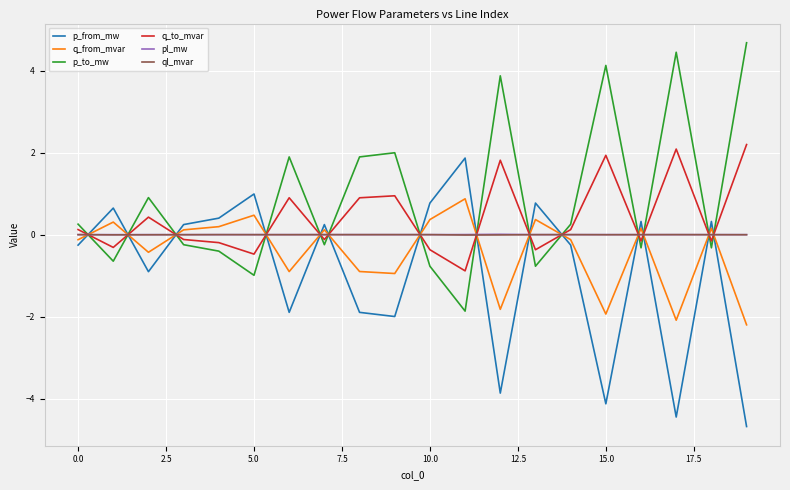

True or false: q_to_mvar and p_from_mw intersect in this chart.

True